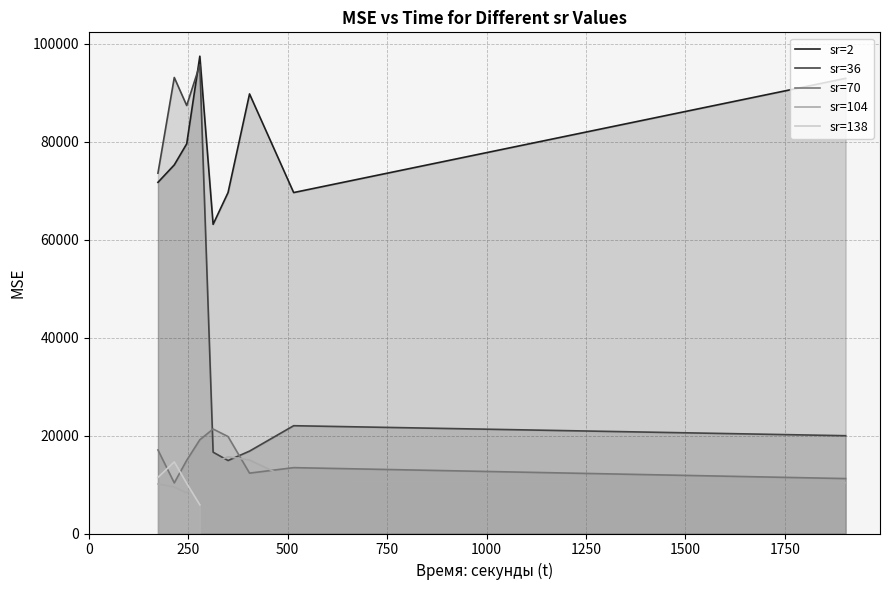

Where is sr=2 nearest to the value 80301?

246.171